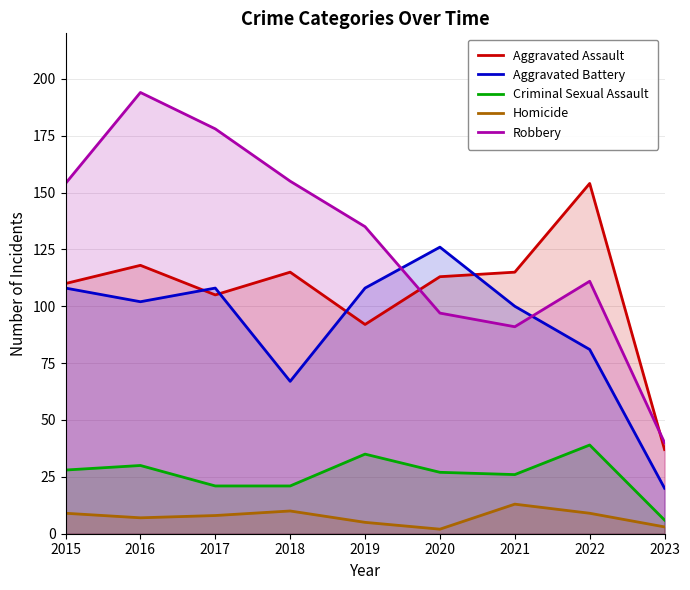

The value of Robbery at 2019 is 135. True or false?

True